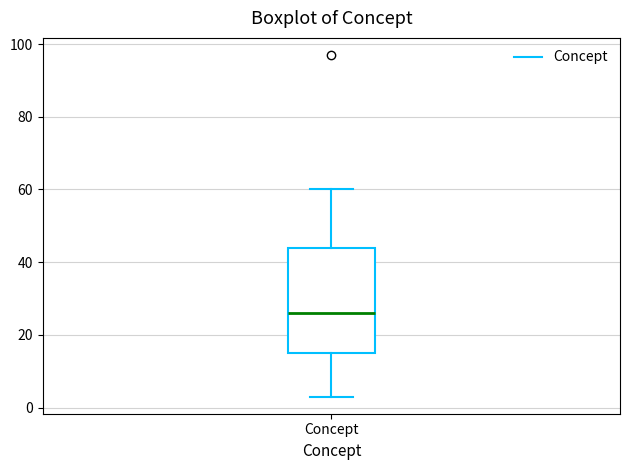

Transcribe this box plot: give where the median line is, the range the box spans, and where the two whiskers end, as read against the y-axis. The values are not printed on the chart, so give them approximately, as read against the axis.

median 26, box 16 to 44, whiskers 4 to 60